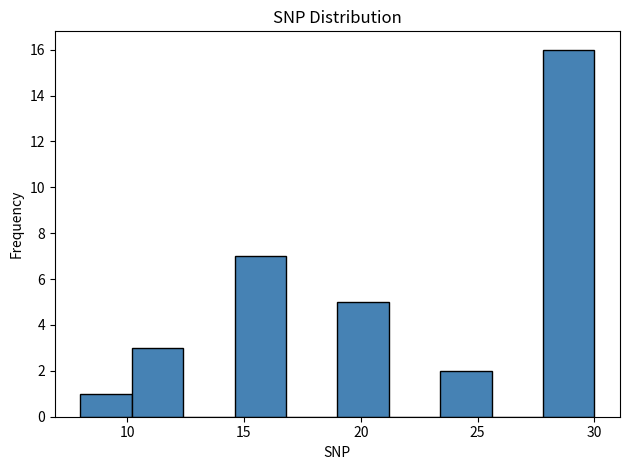

Over which range of the x-axis is the bar tallest?

27.8 to 30.0